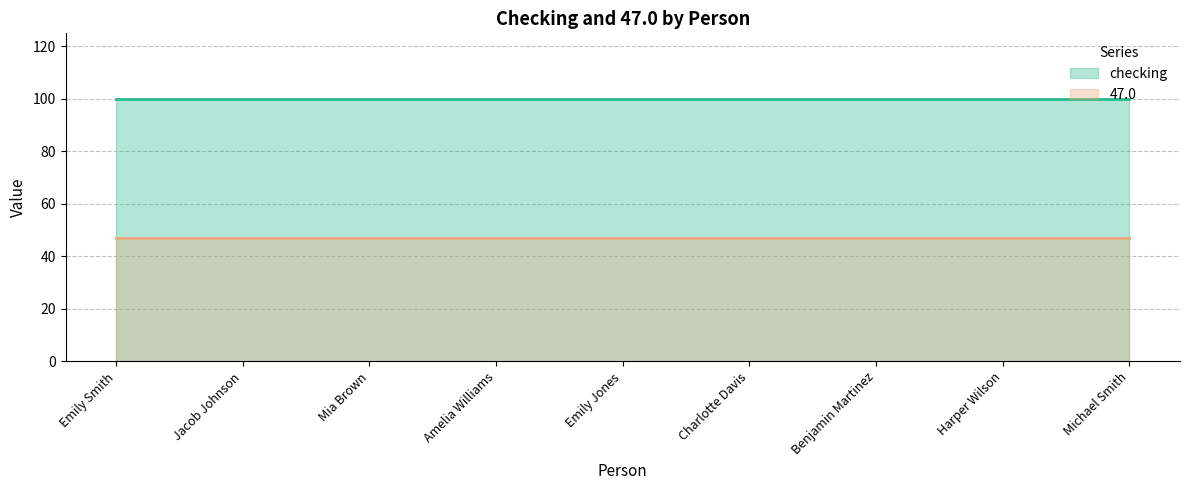

True or false: checking has more than 2 points higher than both neighbors.

False